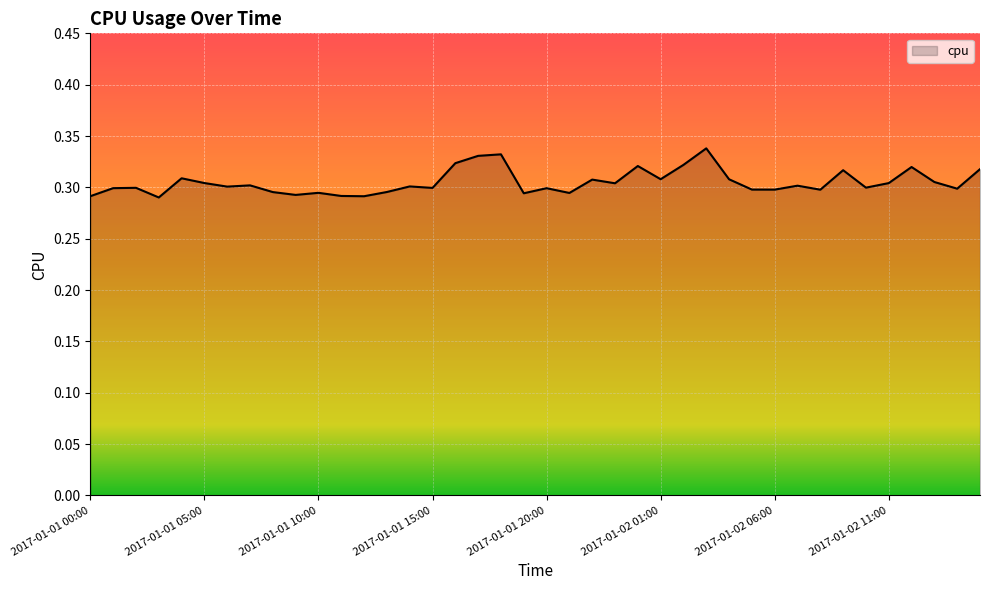

At which label is the value closest to 0?

2017-01-01 03:00